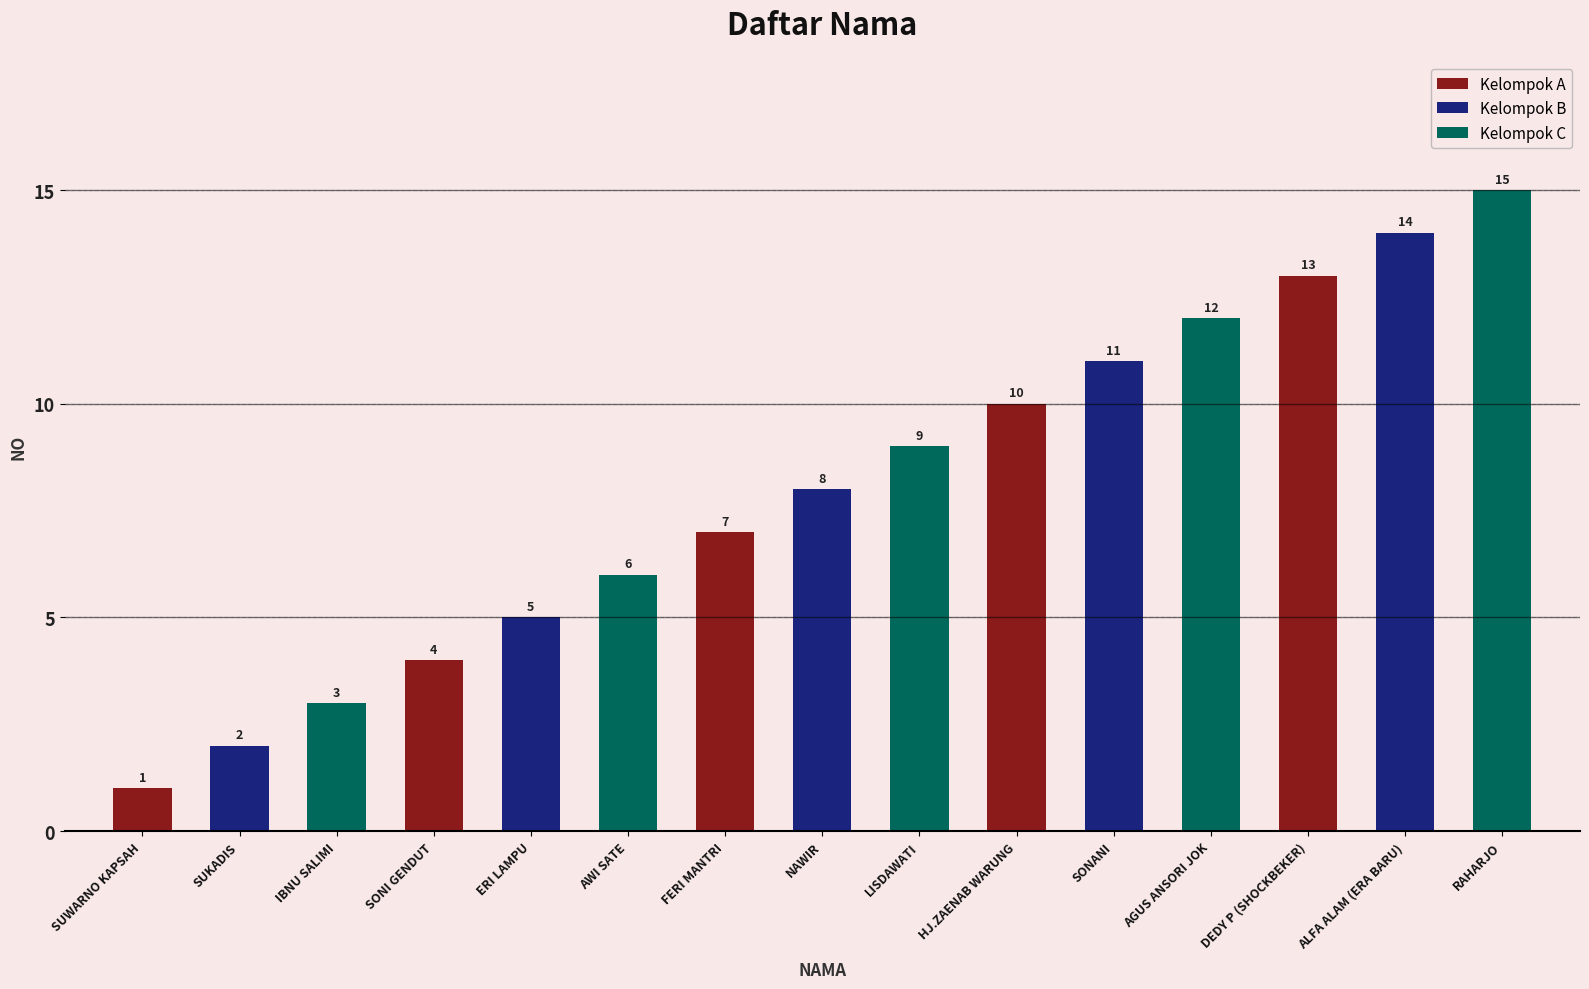

At which label is Kelompok A closest to 7?

NAWIR